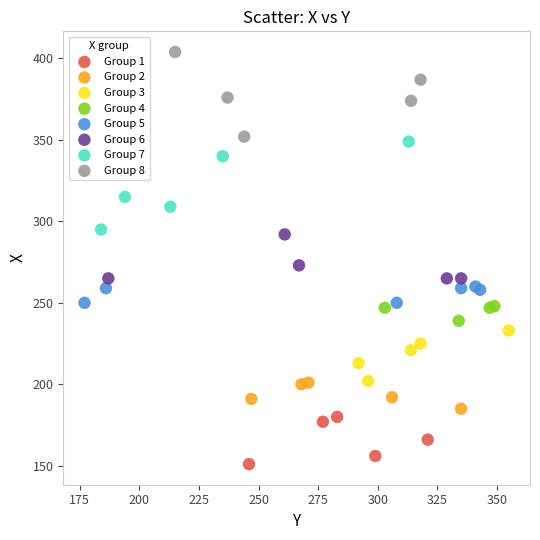

Which series contains the highest Y value?

Group 8